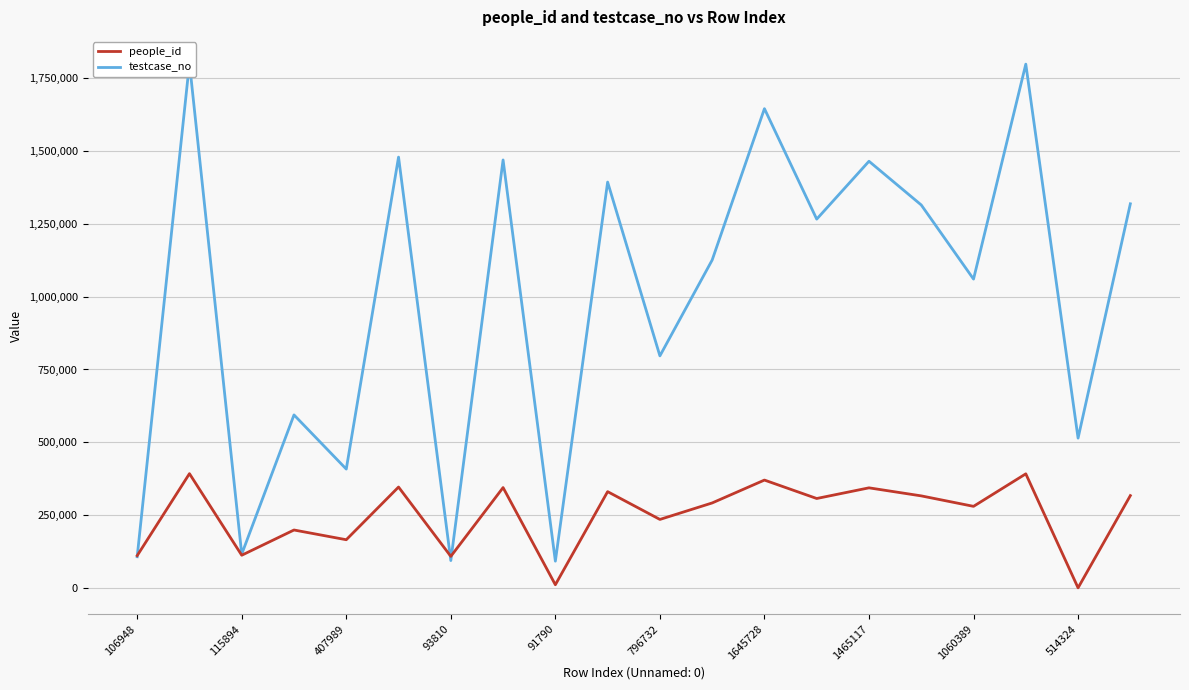

What is the difference between the second highest and second lowest values in the testcase_no series?

1704789